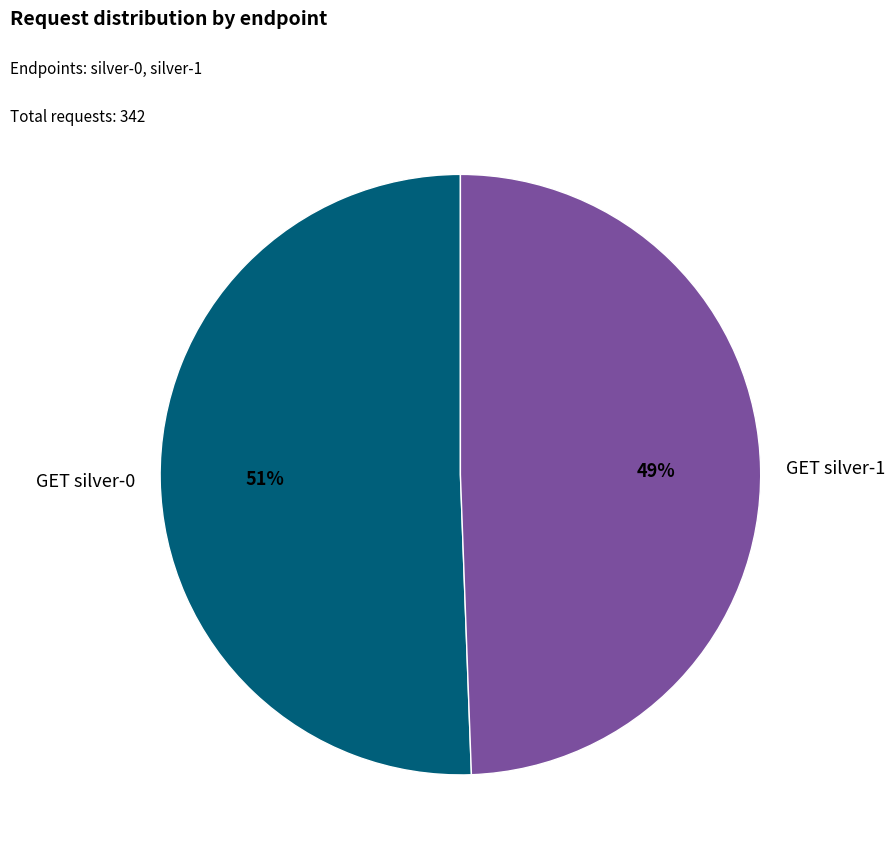

Approximately how many times larger is the value at GET silver-1 compared to GET silver-0?

1.0